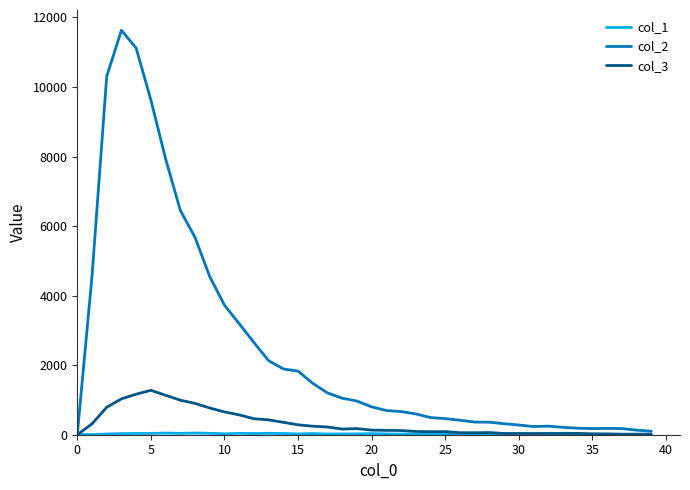

What is the maximum value for col_2?

11631